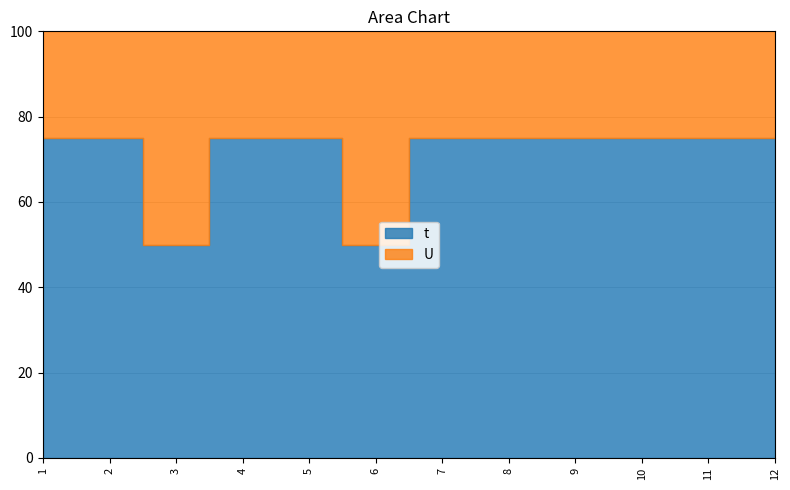

Does the chart have visible grid lines?

Yes